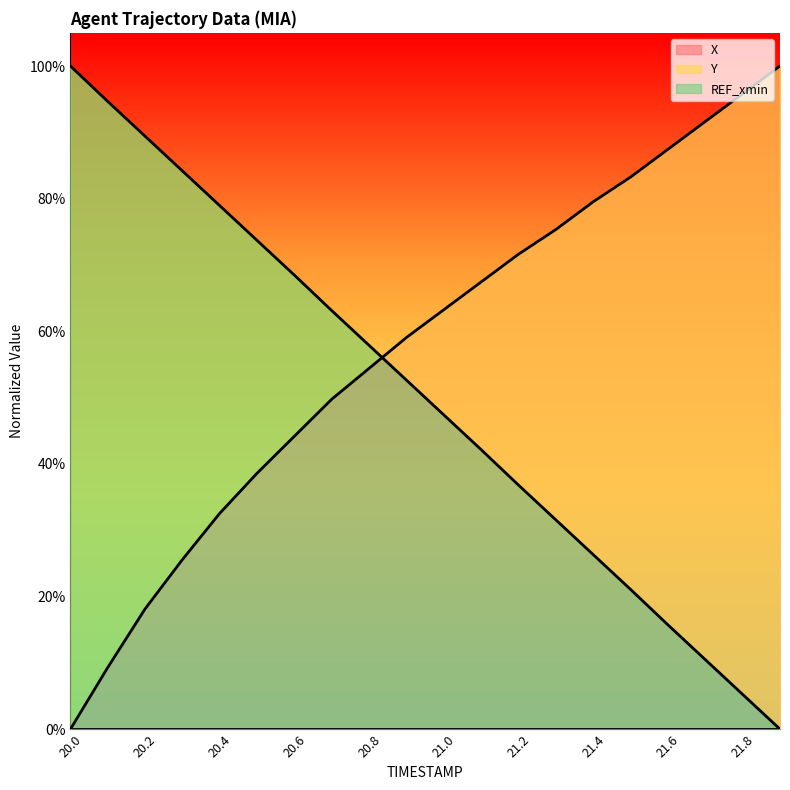

The X series shows 0.0 at 20.1. True or false?

False